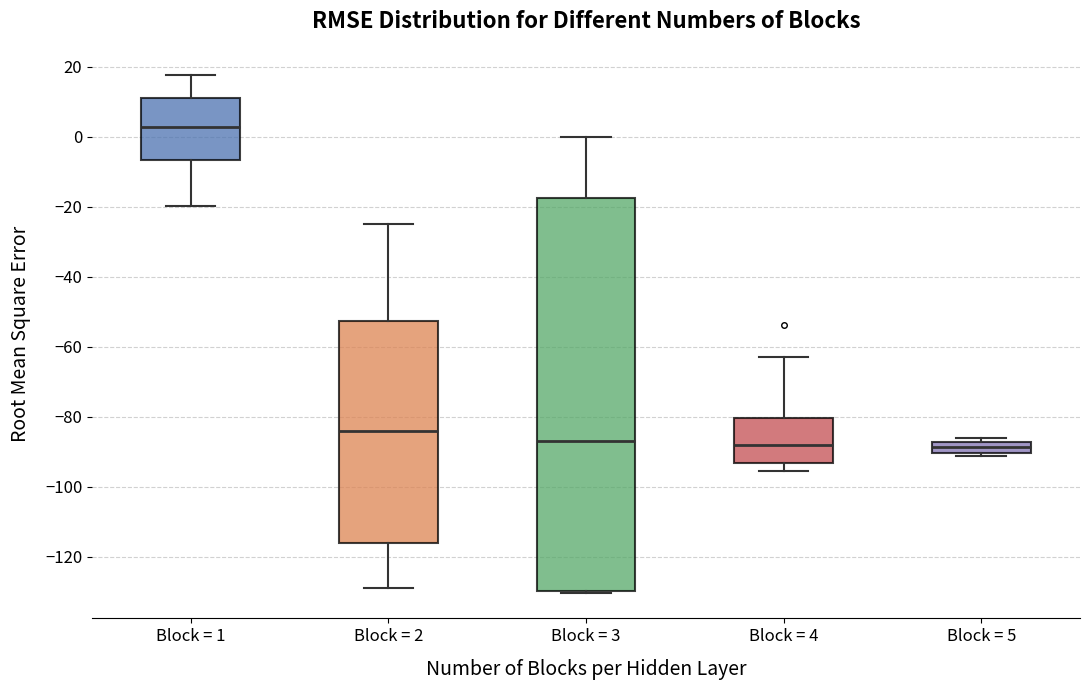

Reading left to right, transcribe this box plot: for each box, give where its median line is, the range the box spans, and where its two whiskers end, as read against the y-axis. The values are not printed on the chart, so give them approximately, as read against the axis.

Block = 1: median 2, box -6 to 12, whiskers -20 to 18
Block = 2: median -84, box -116 to -52, whiskers -128 to -24
Block = 3: median -86, box -130 to -18, whiskers -130 to 0
Block = 4: median -88, box -94 to -80, whiskers -96 to -62
Block = 5: median -88 (inside the box), box -90 to -88, whiskers -92 to -86